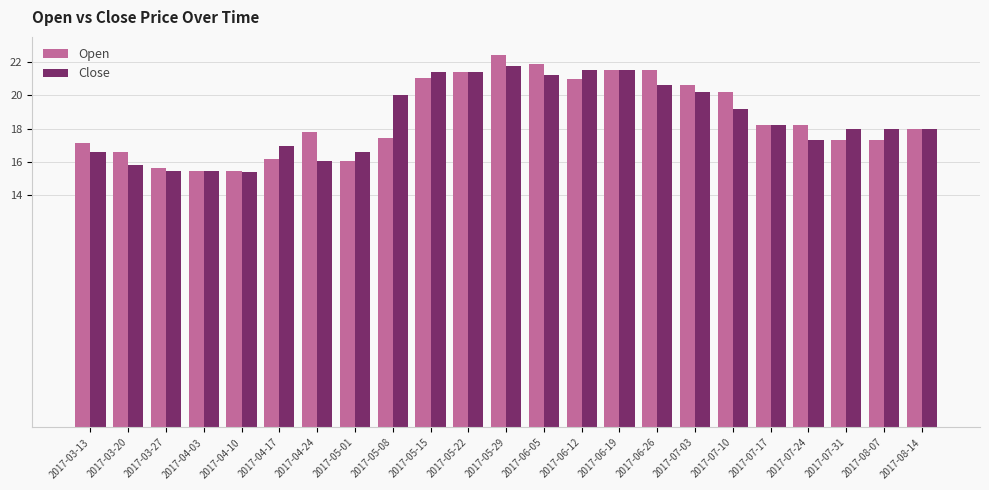

Is it true that Open equals 22.4 at 2017-05-29?

True